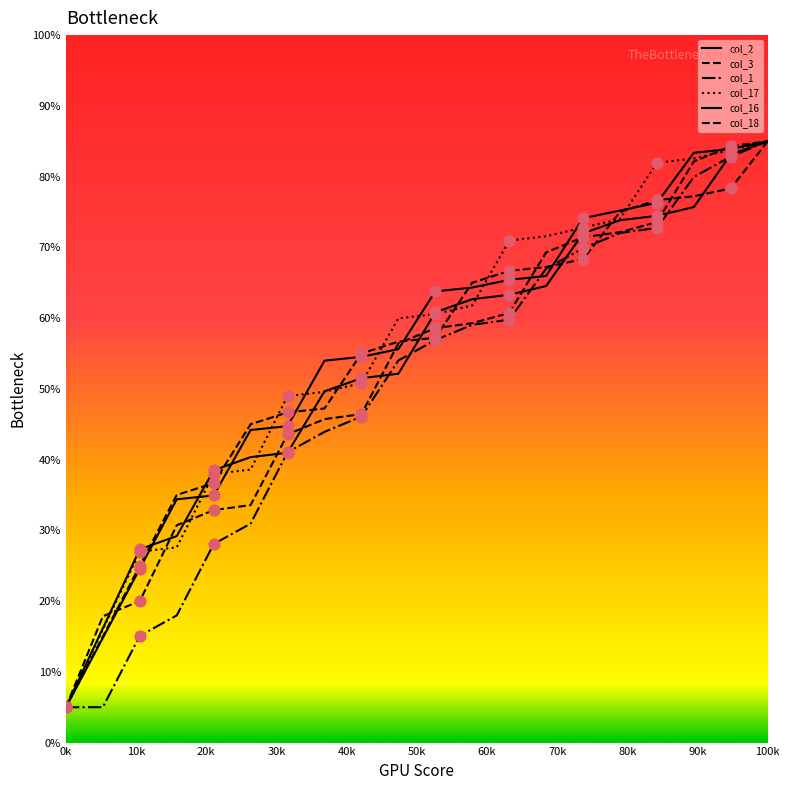

Is this an area chart (filled region under the line)?

No